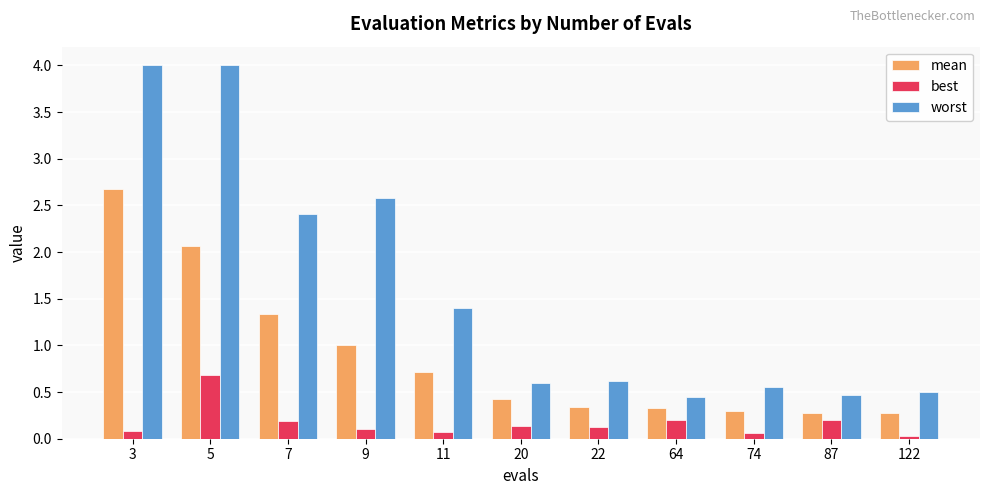

List the series in order of their peak value, lowest first.

best, mean, worst